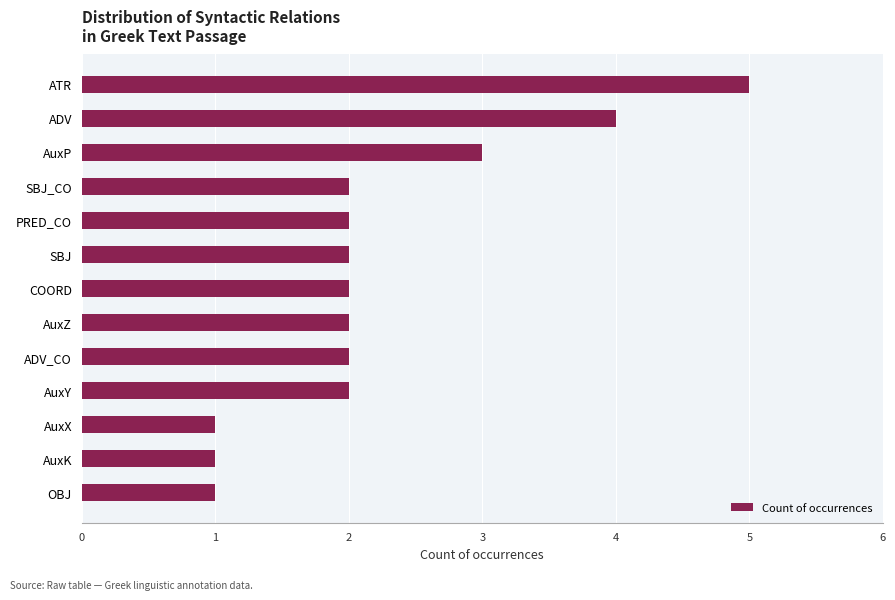

Reading bottom to top, transcribe all the data shown in this chart.

OBJ=1	AuxK=1	AuxX=1	AuxY=2	ADV_CO=2	AuxZ=2	COORD=2	SBJ=2	PRED_CO=2	SBJ_CO=2	AuxP=3	ADV=4	ATR=5